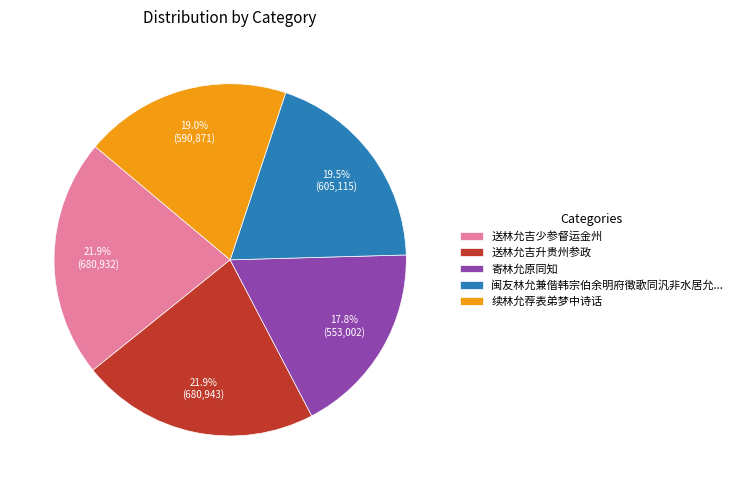

To the nearest percent, what is the difference between the 送林允吉升贵州参政 and 寄林允原同知 slice percentages?

4%